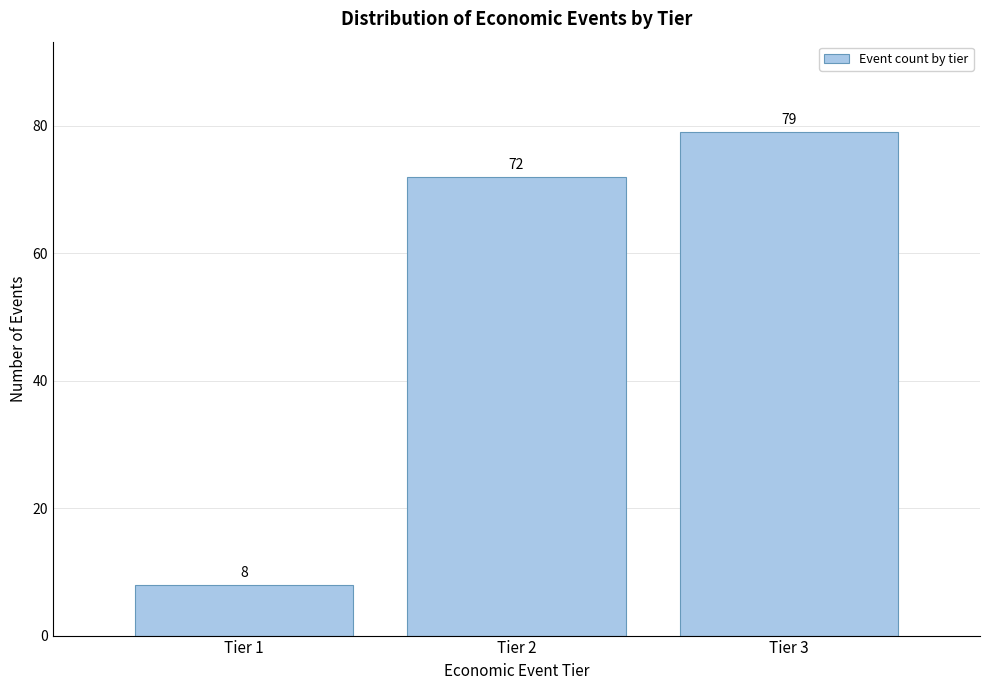

Reading right to left, transcribe all the data shown in this chart.

79	72	8